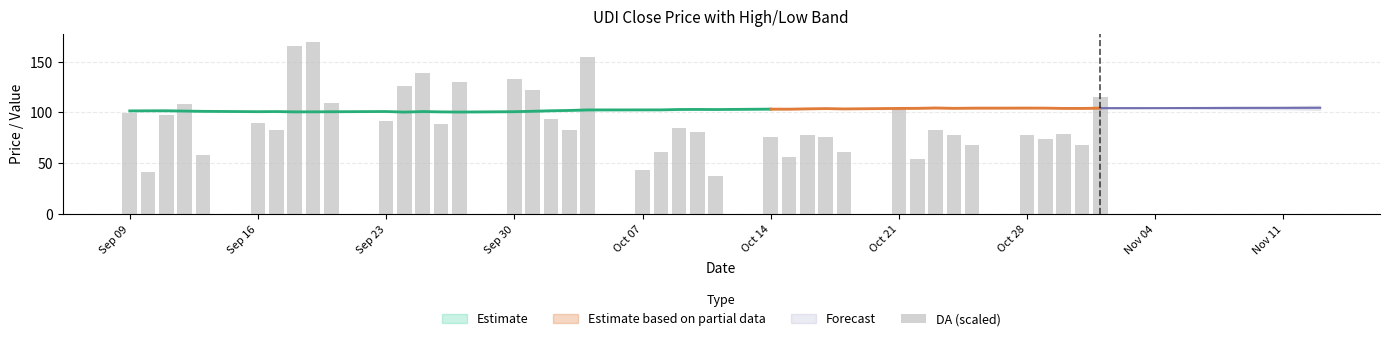

How many data points are less than 82?

18